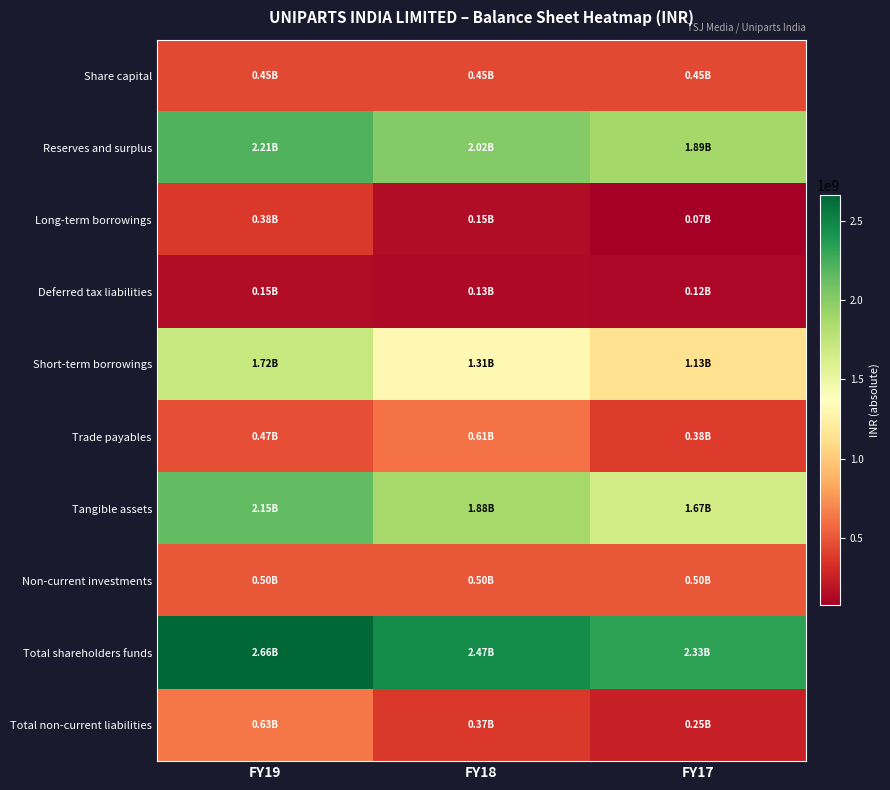

Which has a higher value, FY19 or FY17?

FY19